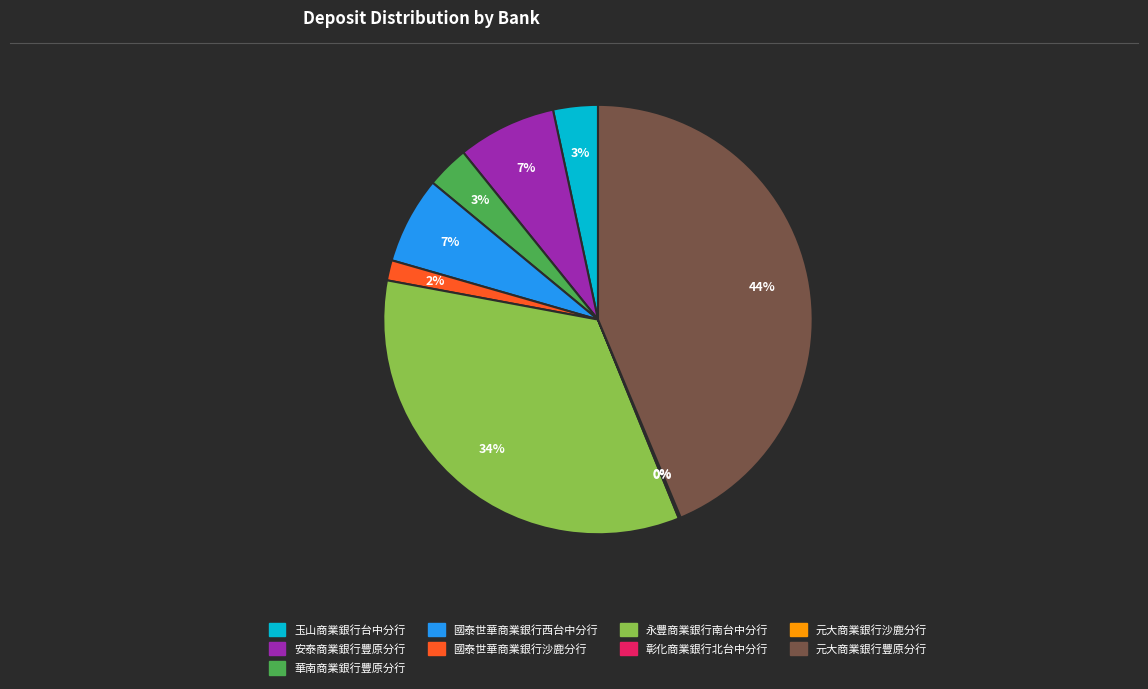

Is there any slice that represents more than half of the pie?

No